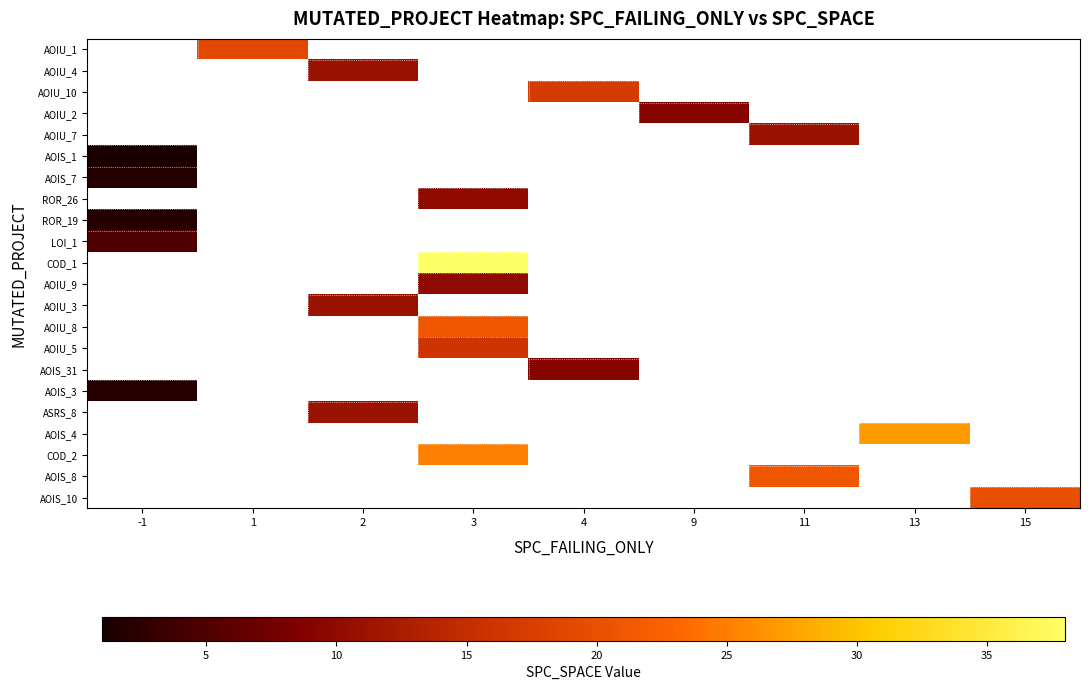

Which has a higher value, 9 or 2?

2